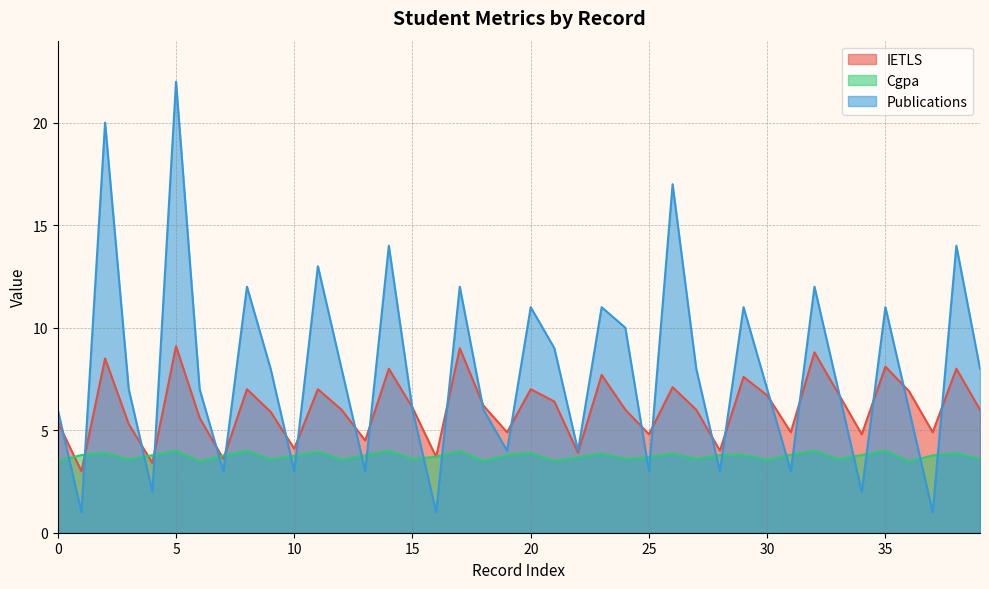

What is the maximum value for Publications?

22.0